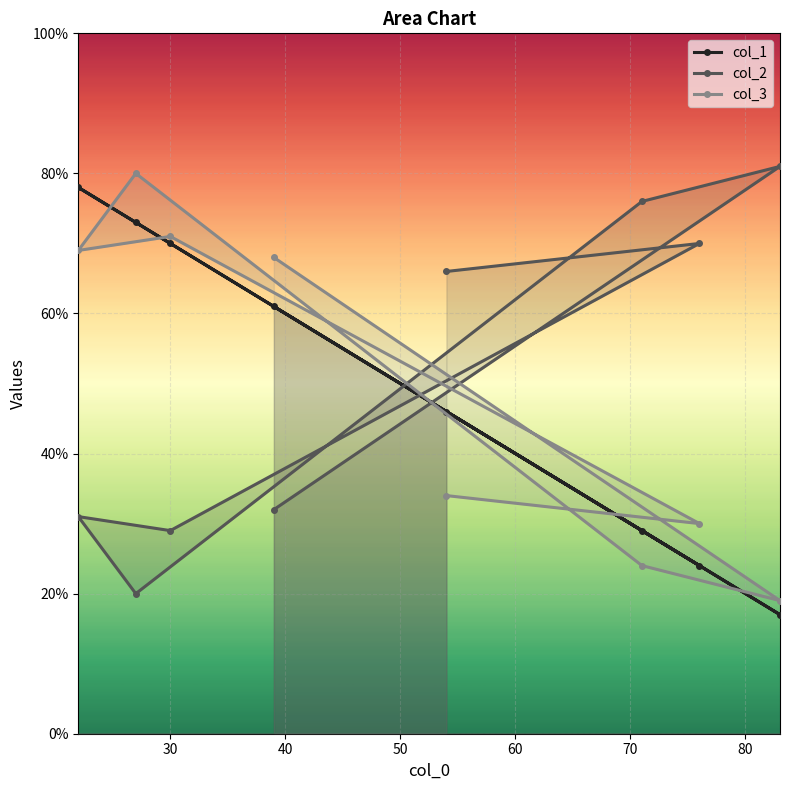

What is the value of the col_2 point at the 1st from the left?

31